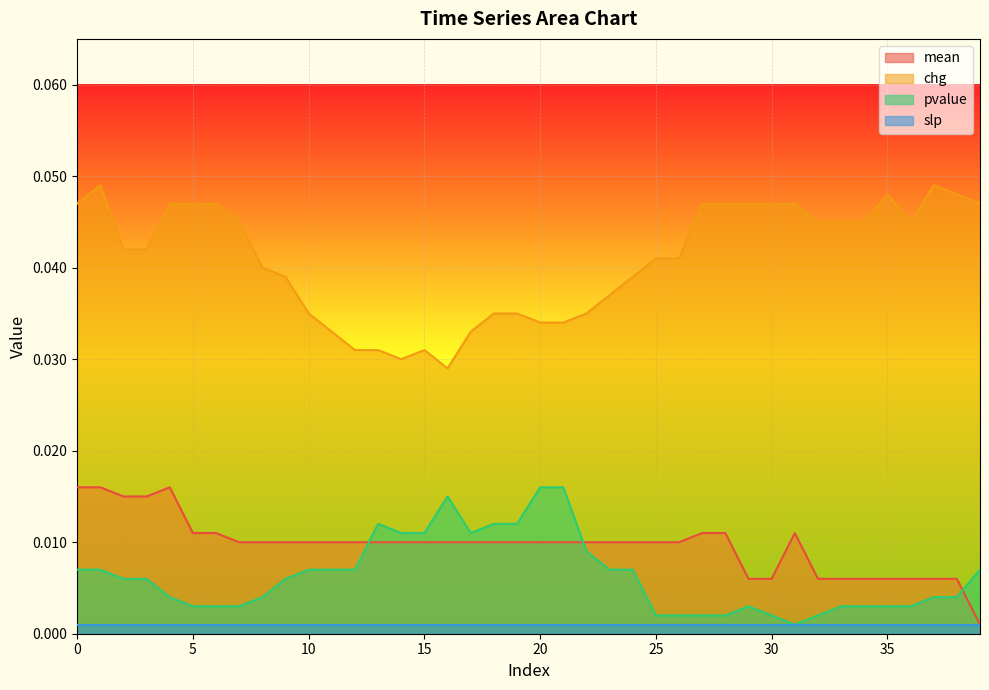

True or false: mean has more than 0 interior local peaks.

True